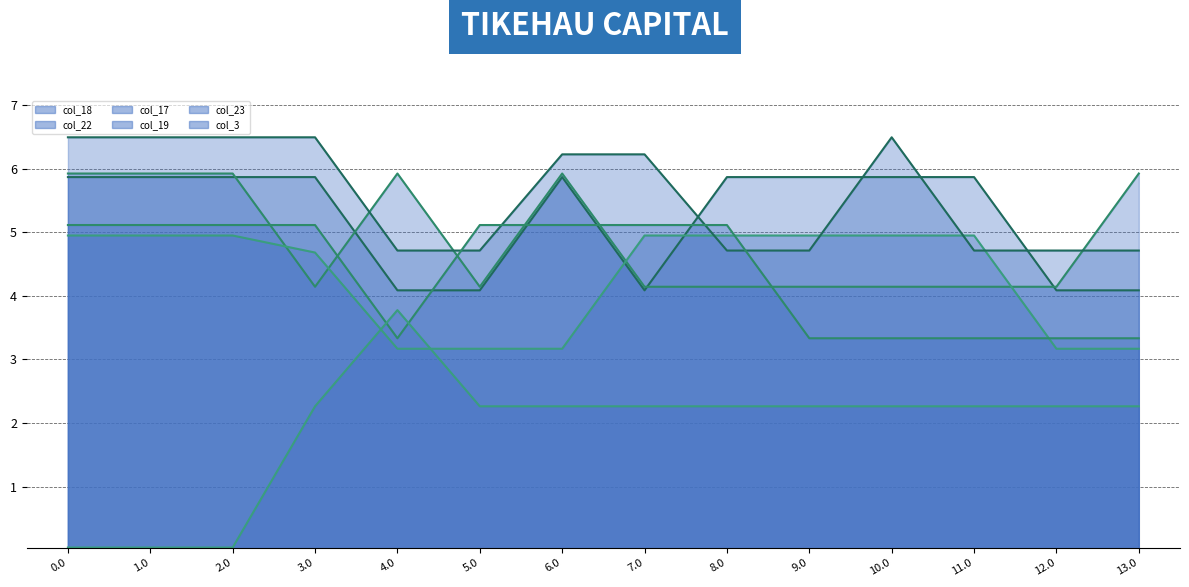

What is the approximate value of col_23_line at 0.0?

5.1